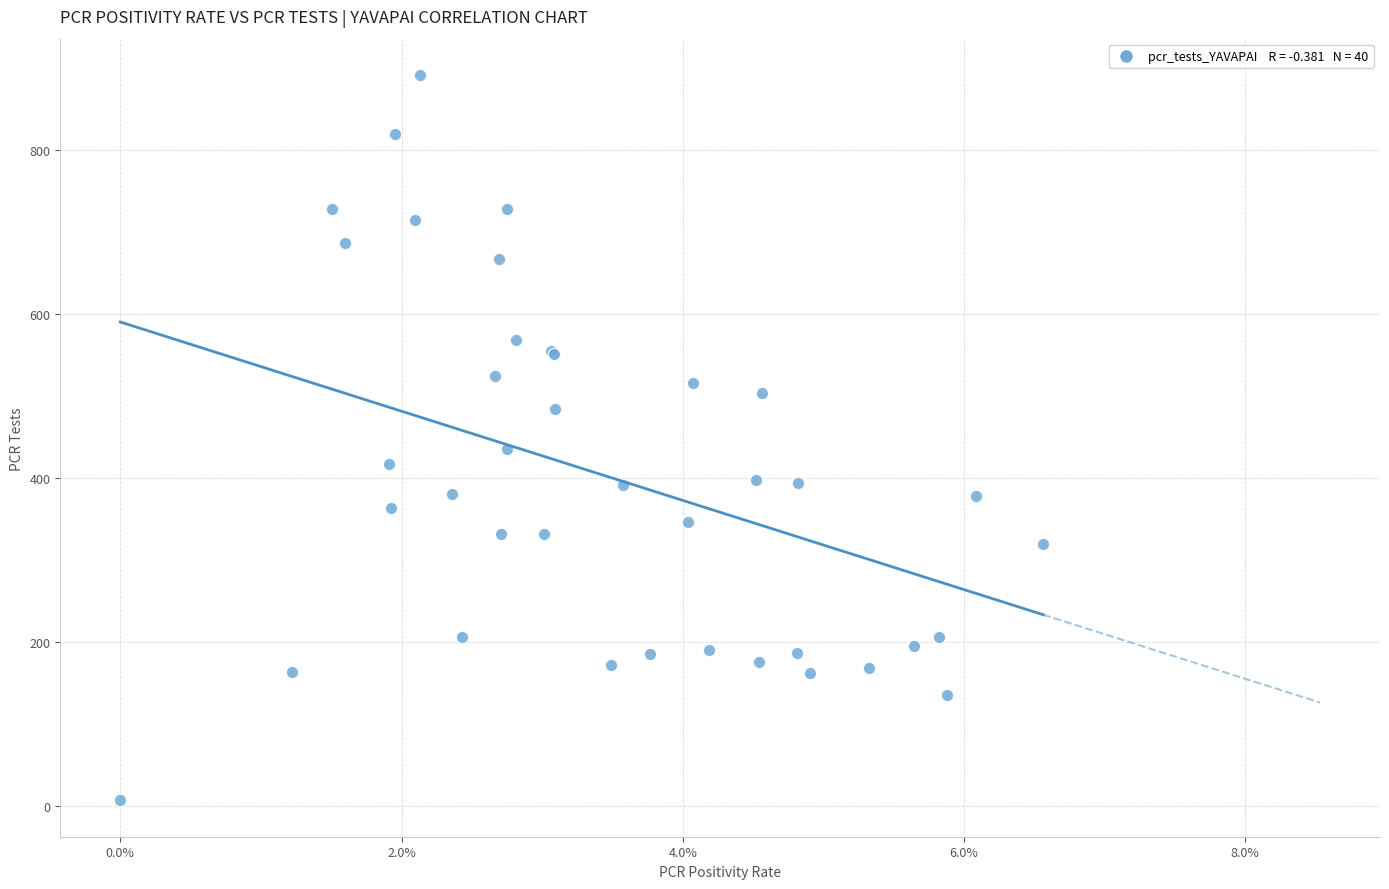

What Y value in the scatter plot is closest to 449?

436